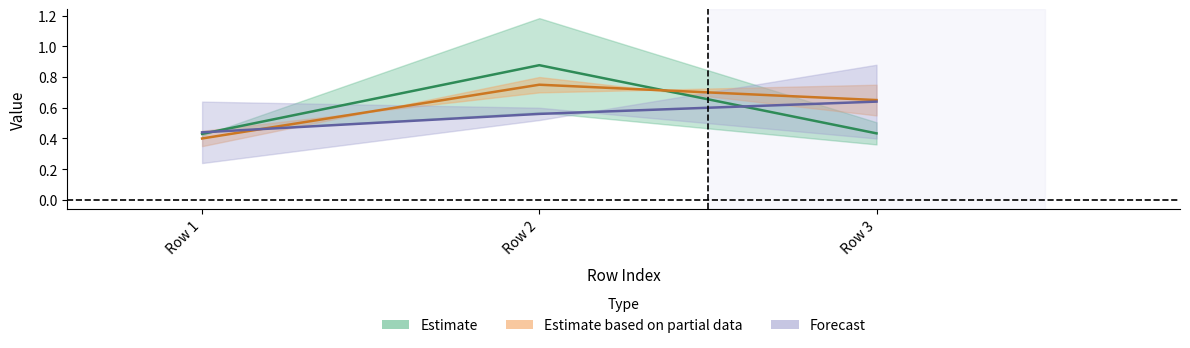

What is the total value across all series at Row 2?

2.2